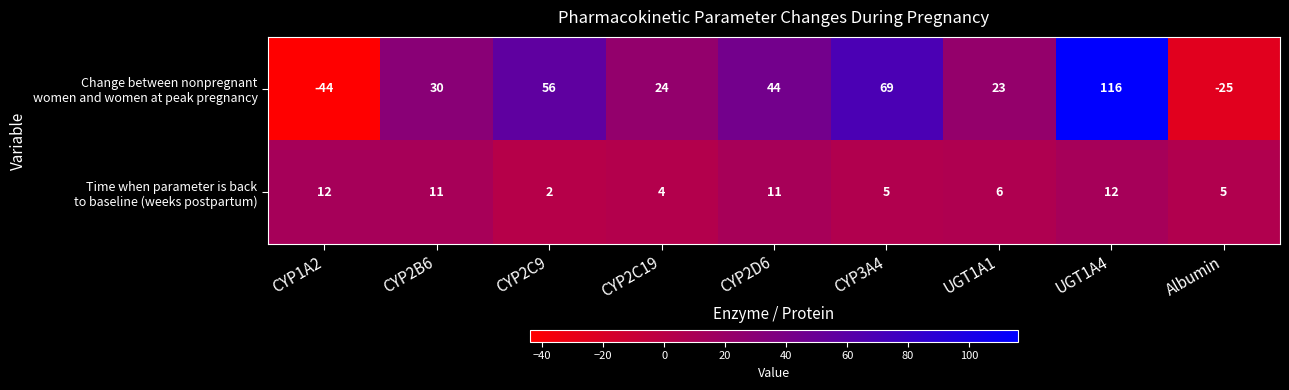

What is the total value across all series at CYP2C19?

28